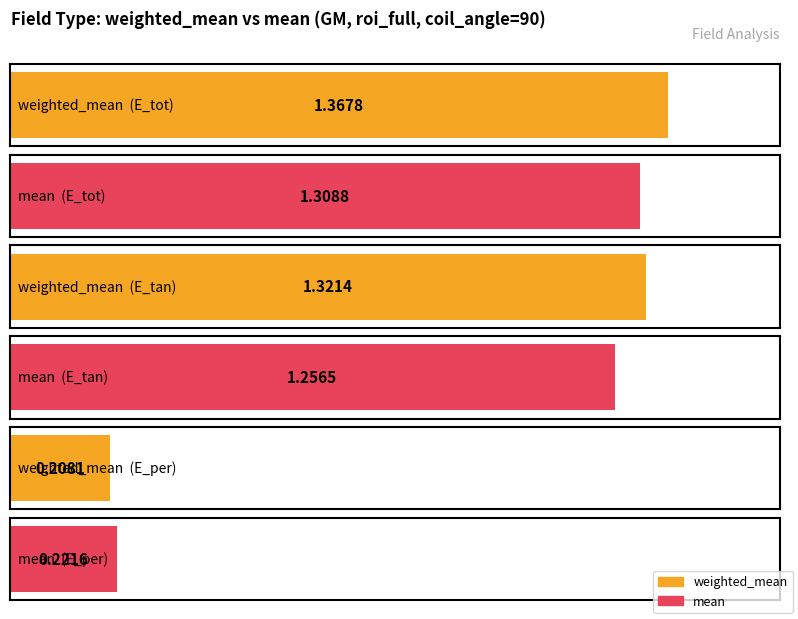

Count the weighted_mean values in the range 0 to 1.

1